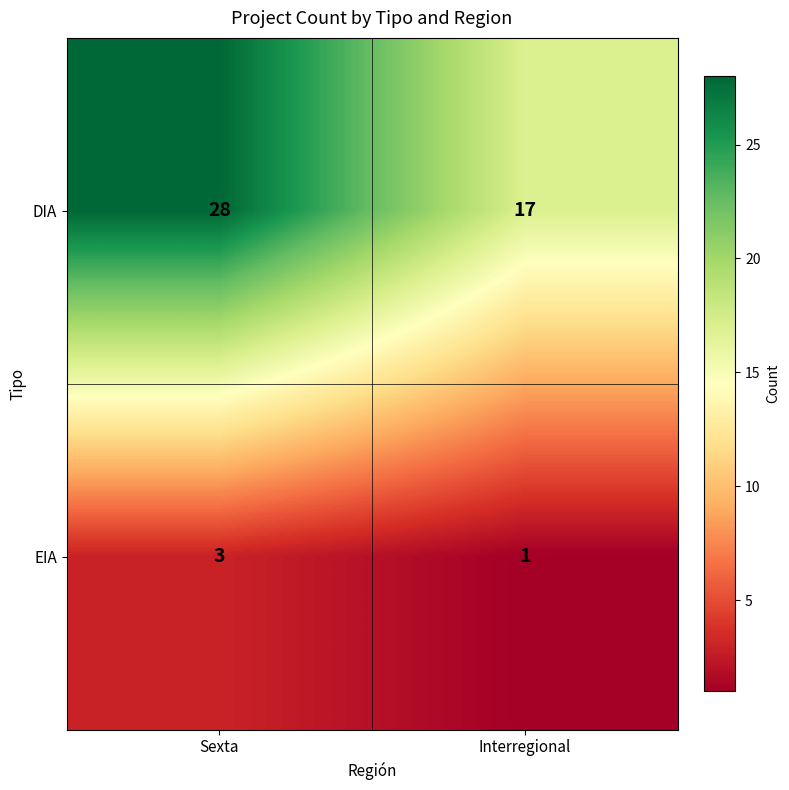

Between Sexta and Interregional, which series saw the biggest shift?

DIA